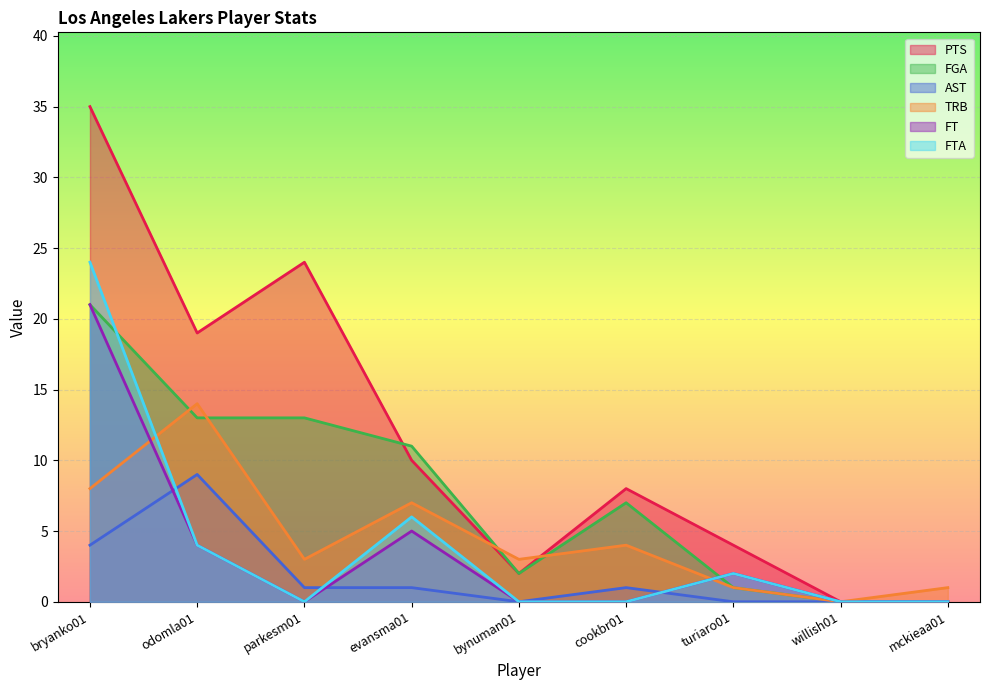

What is the average value of the PTS series?

11